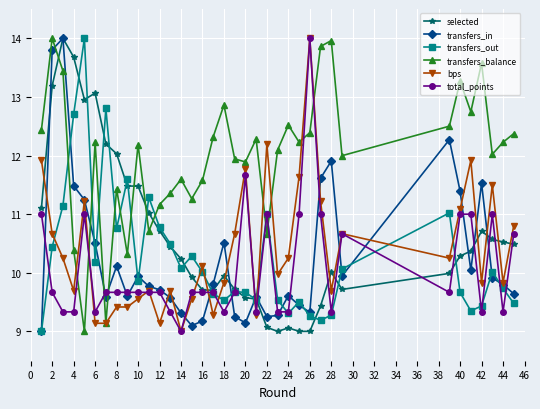

In transfers_balance, how many points are lower than both neighbors (excluding endpoints)?

11